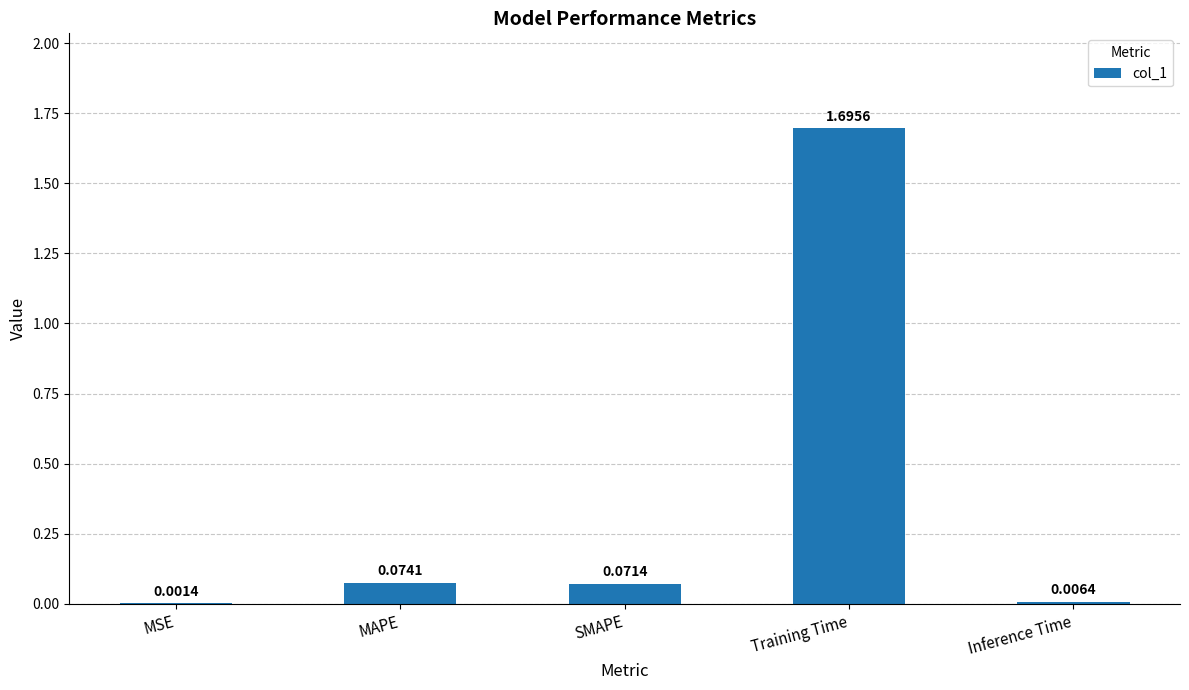

What is the difference between the values at Training Time and MSE?

1.7